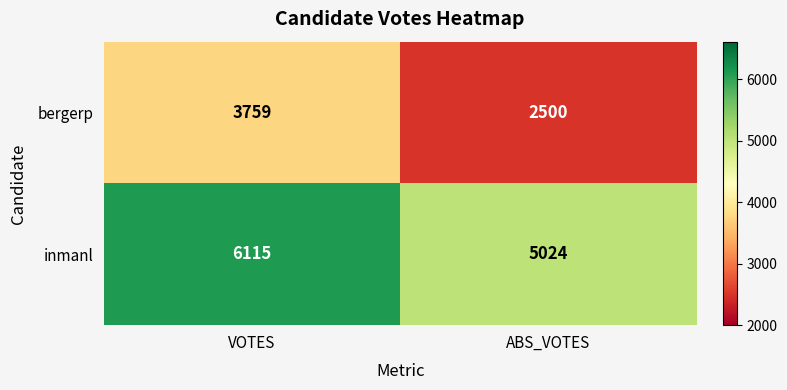

At which label is bergerp closest to 3129?

ABS_VOTES